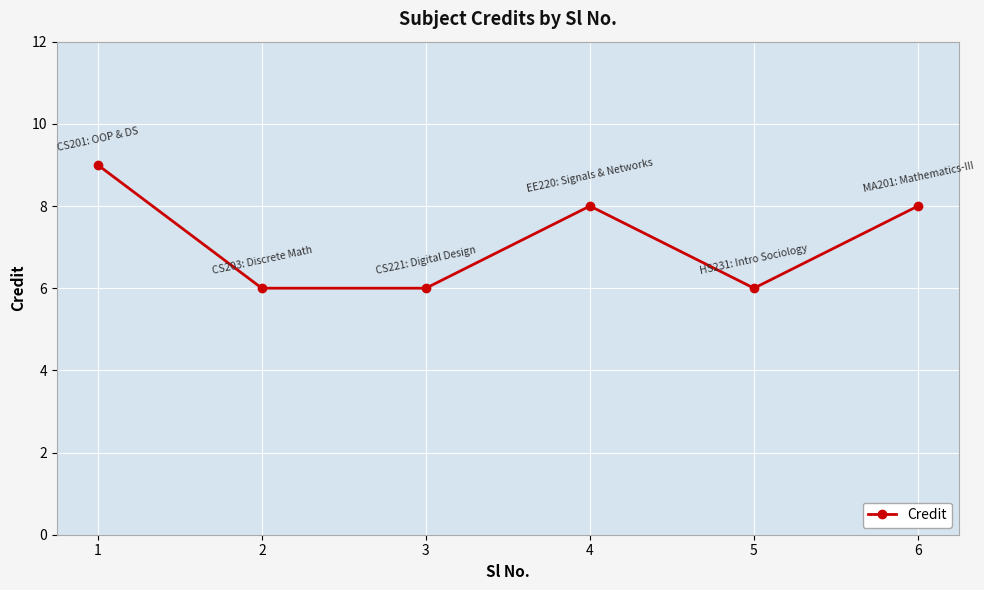

The chart shows a value of 12 at 6. True or false?

False